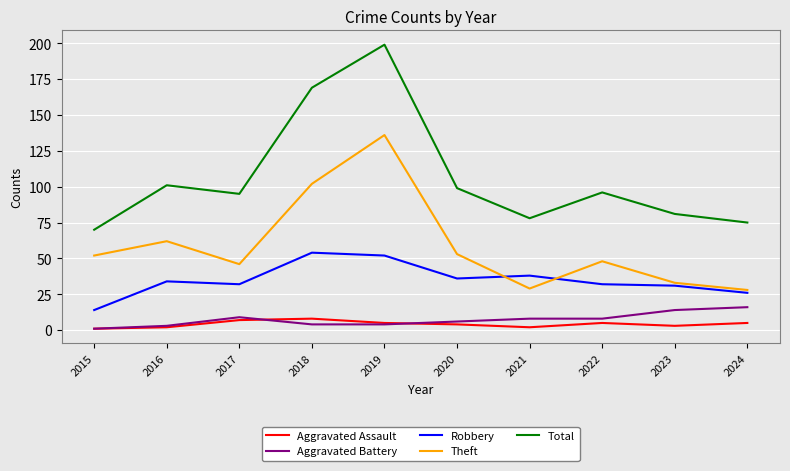

Which series has the largest range (max minus min)?

Total